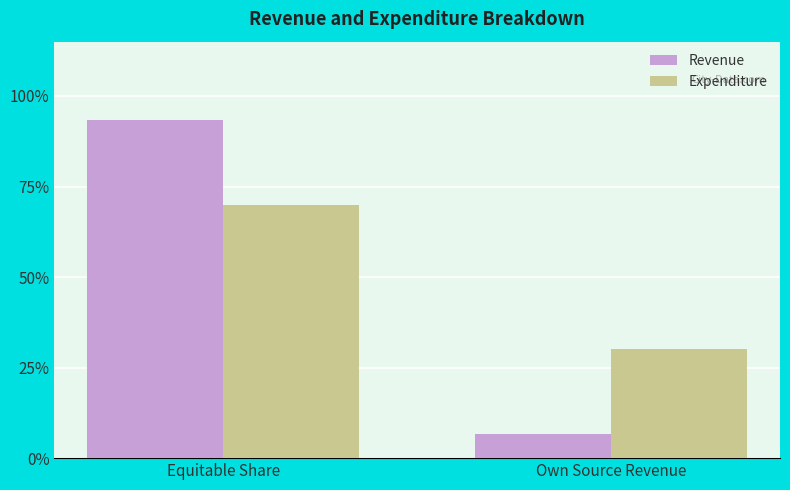

What is the sum of all Expenditure values?

5709361729.0